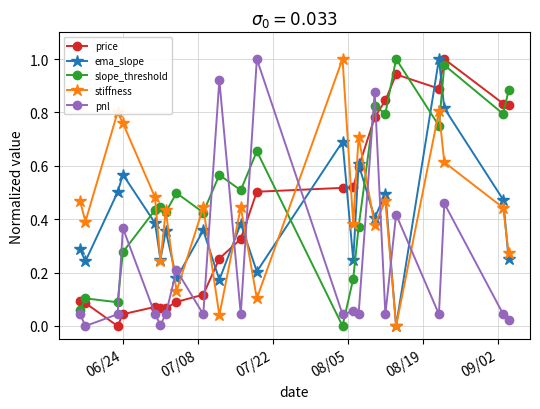

Which series has the largest total across all categories?

slope_threshold